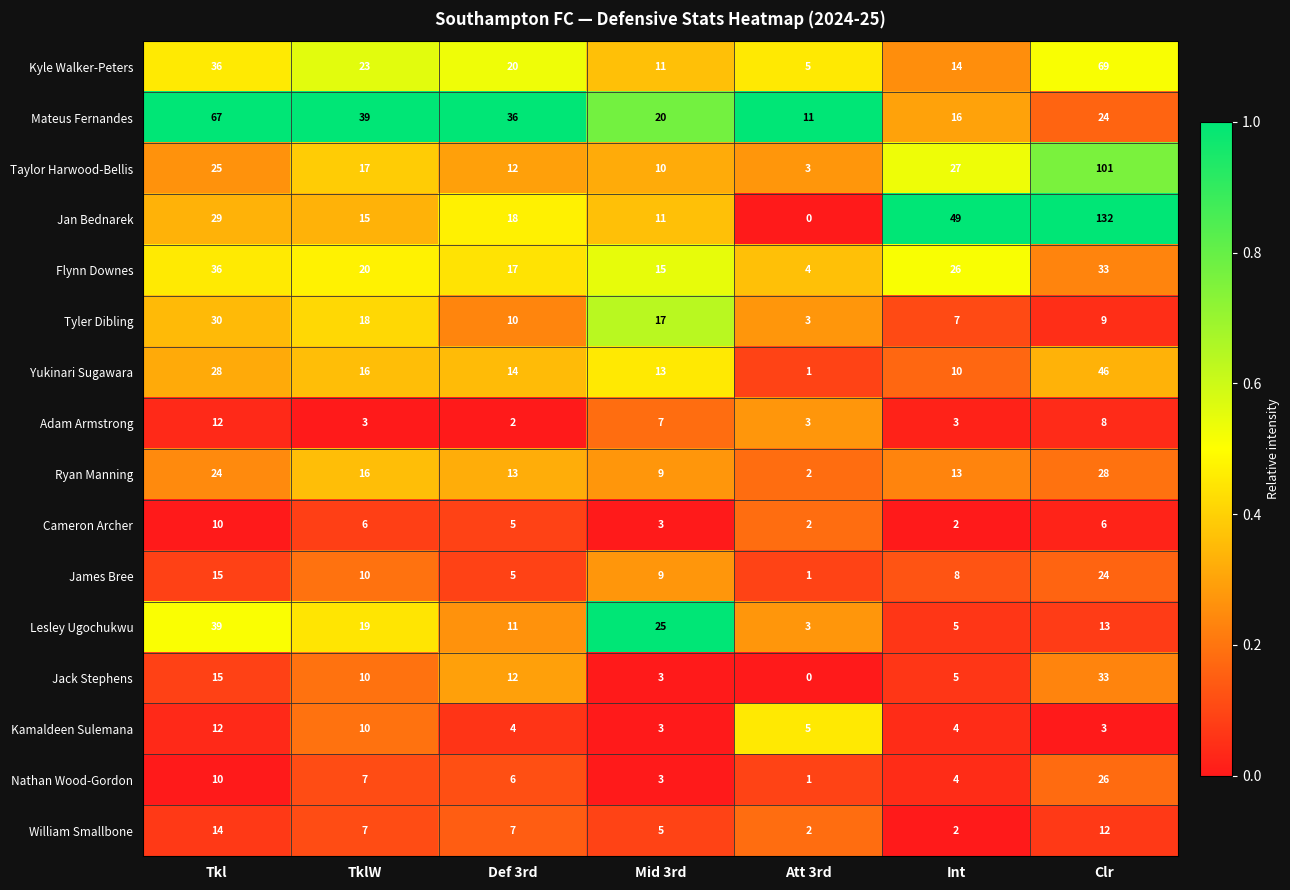

What is the difference between the second highest and minimum values in the Kyle Walker-Peters series?

31